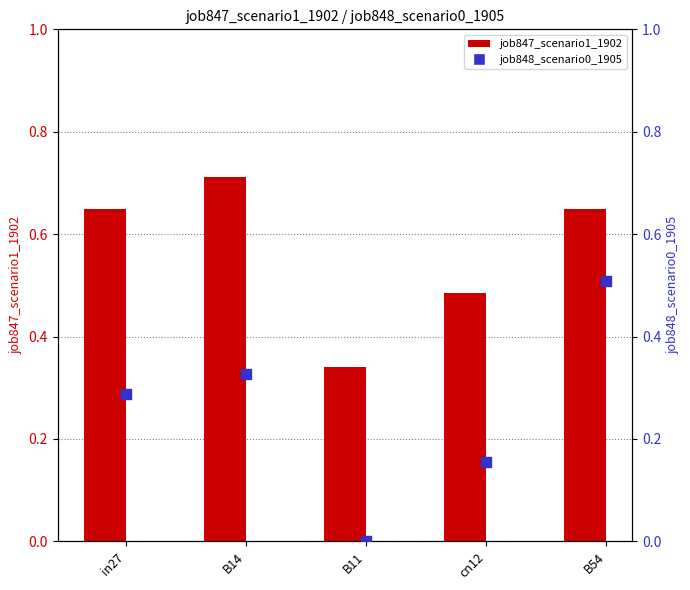

Is the value of job848_scenario0_1905 at B54 greater than the value of job847_scenario1_1902 at cn12?

Yes